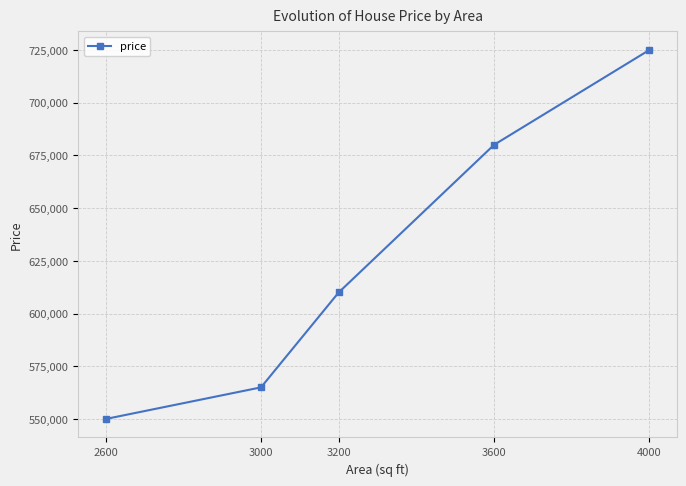

How many values are below 610000?

2